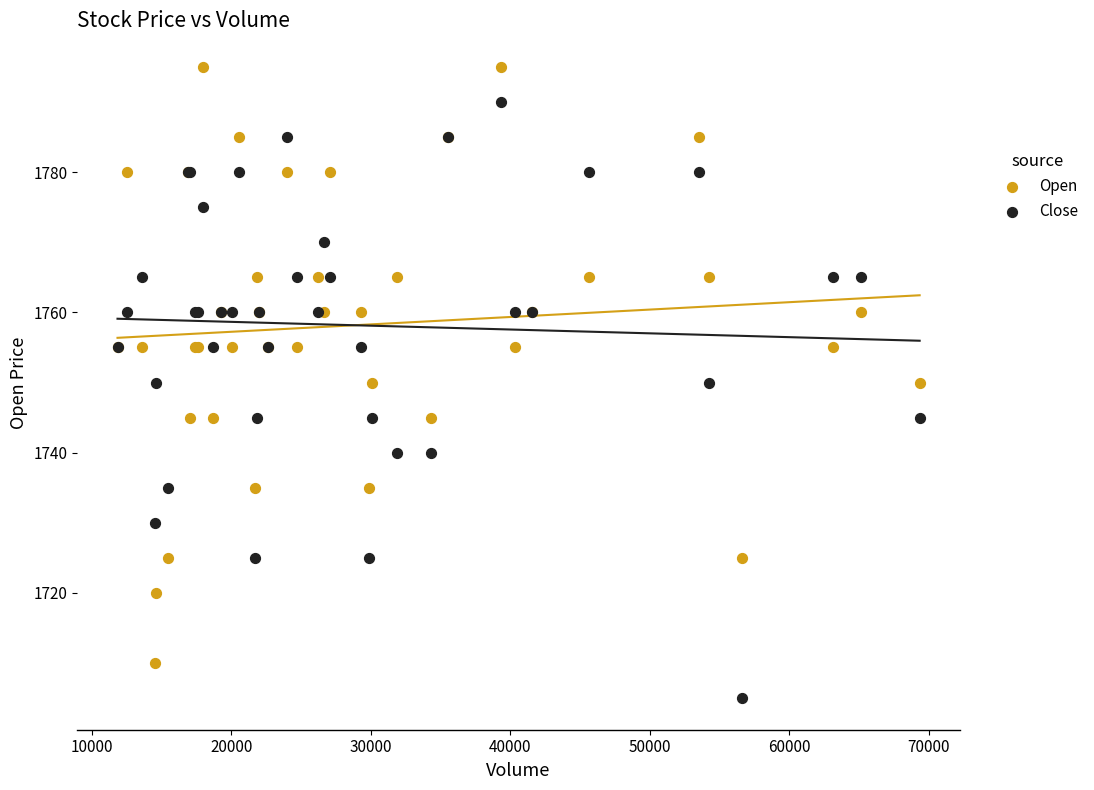

Which series reaches the minimum Y coordinate?

Close